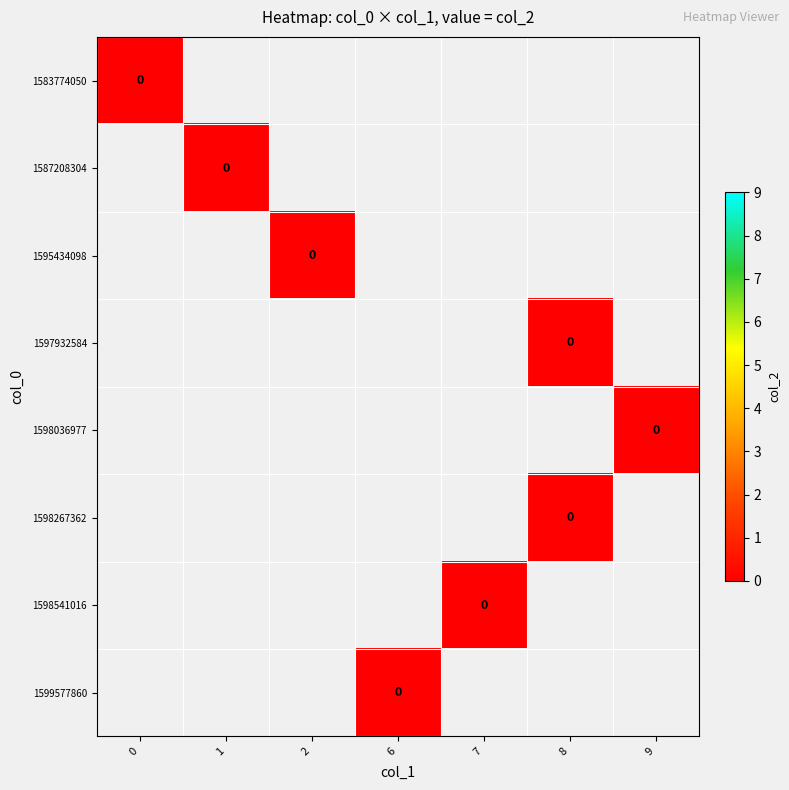

Reading right to left, transcribe all the data shown in this chart.

6	7	8	9	8	2	1	0